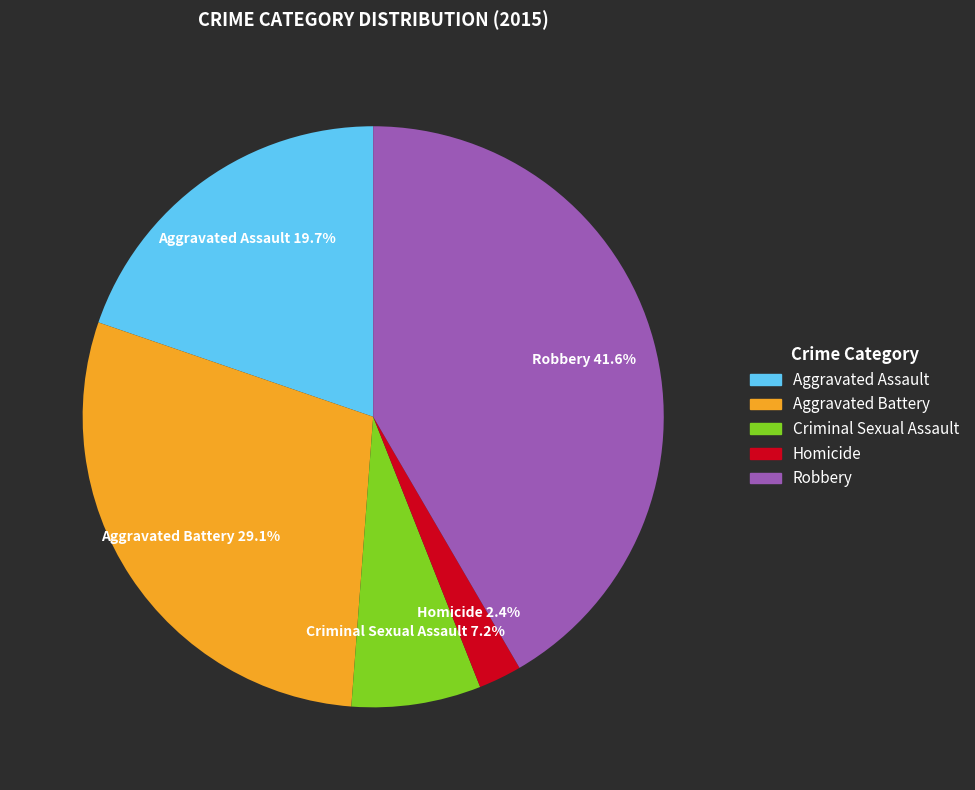

Is Homicide the majority of the pie?

No